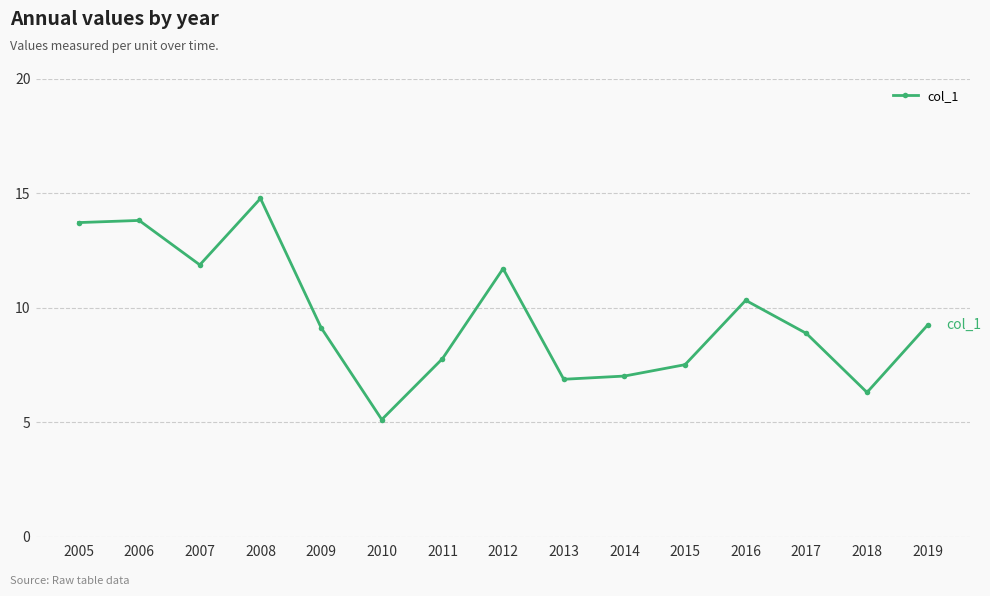

What value does the data have at 2013?

6.9